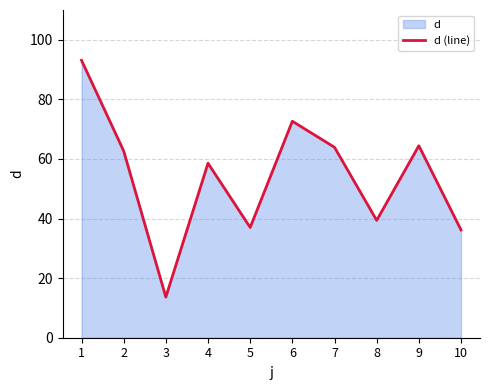

How many lines are shown in the chart?

1